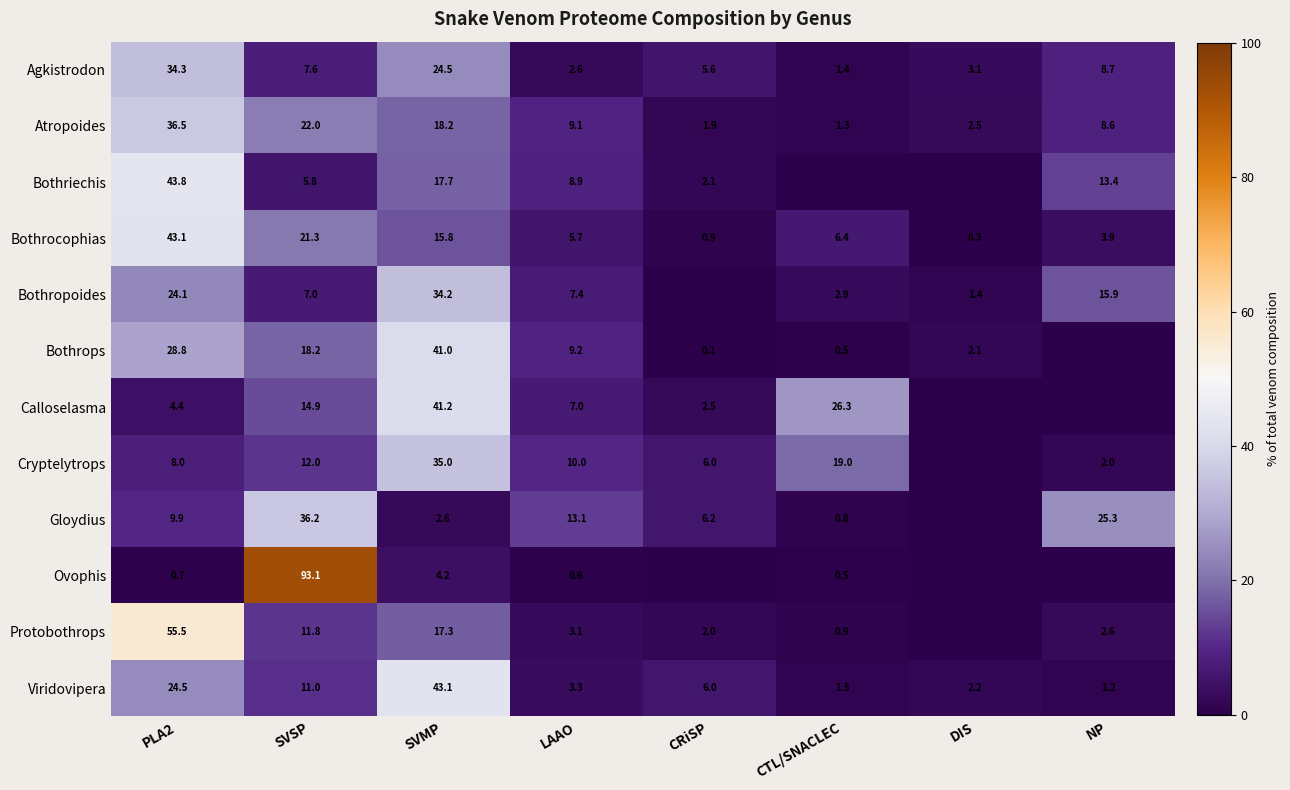

Is it true that Atropoides equals 1.9 at CRiSP?

True